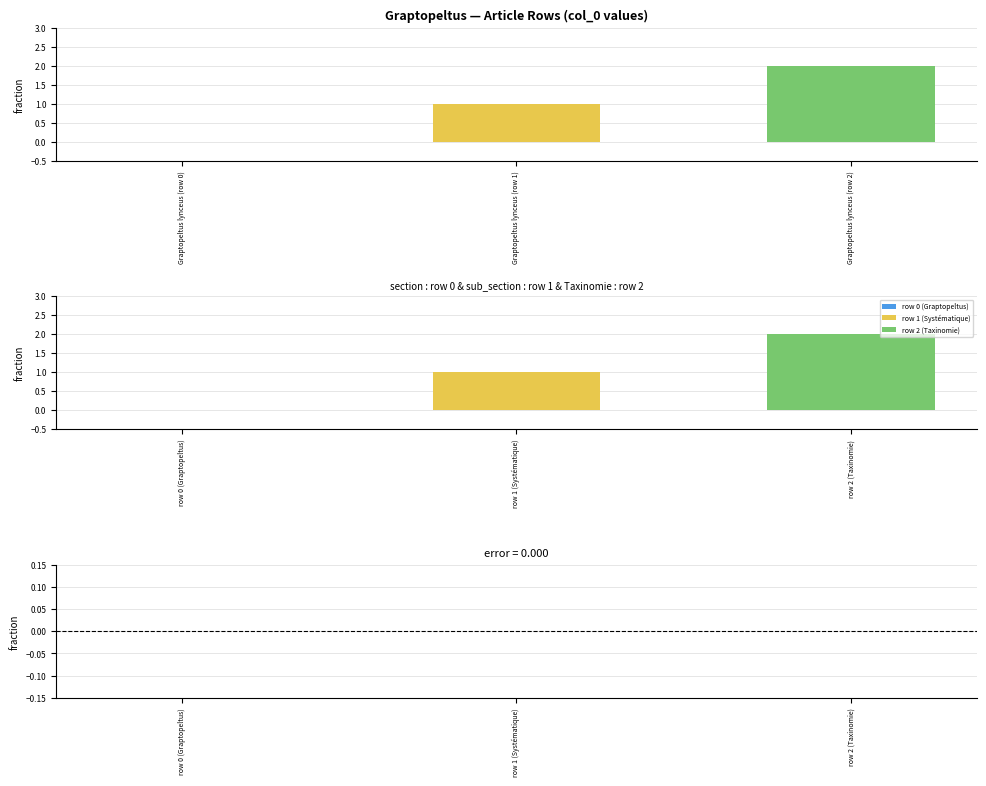

The value at Graptopeltus lynceus (row 1) is 1. True or false?

True